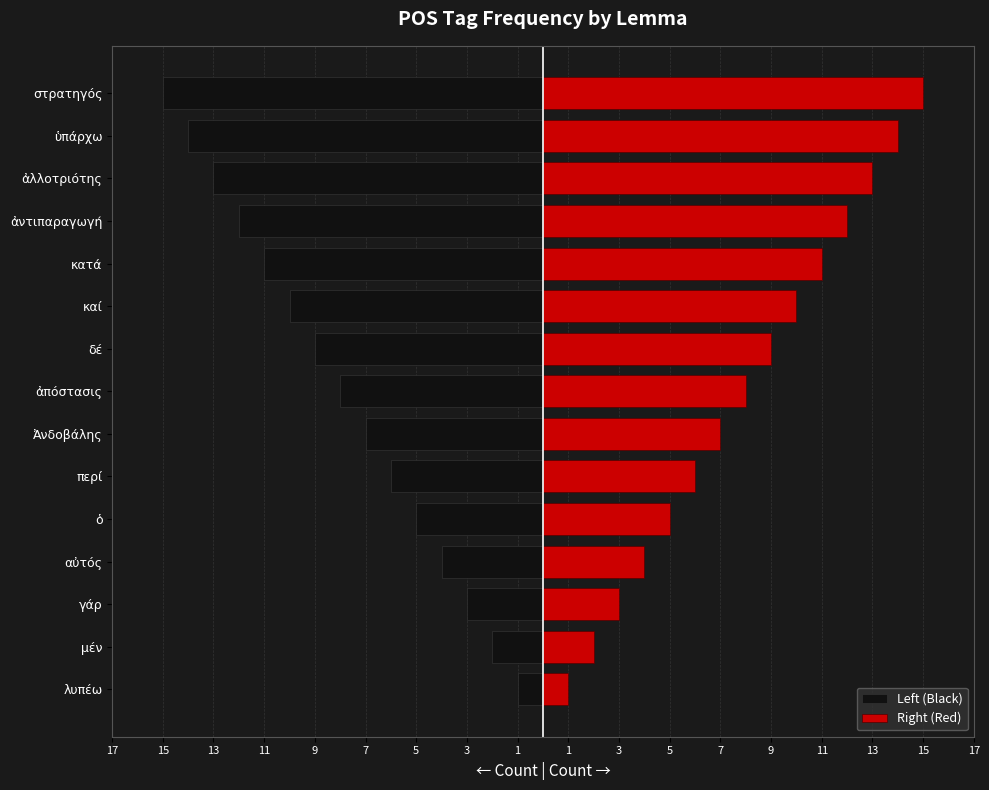

What is the spread (max minus min) of values at γάρ?

6